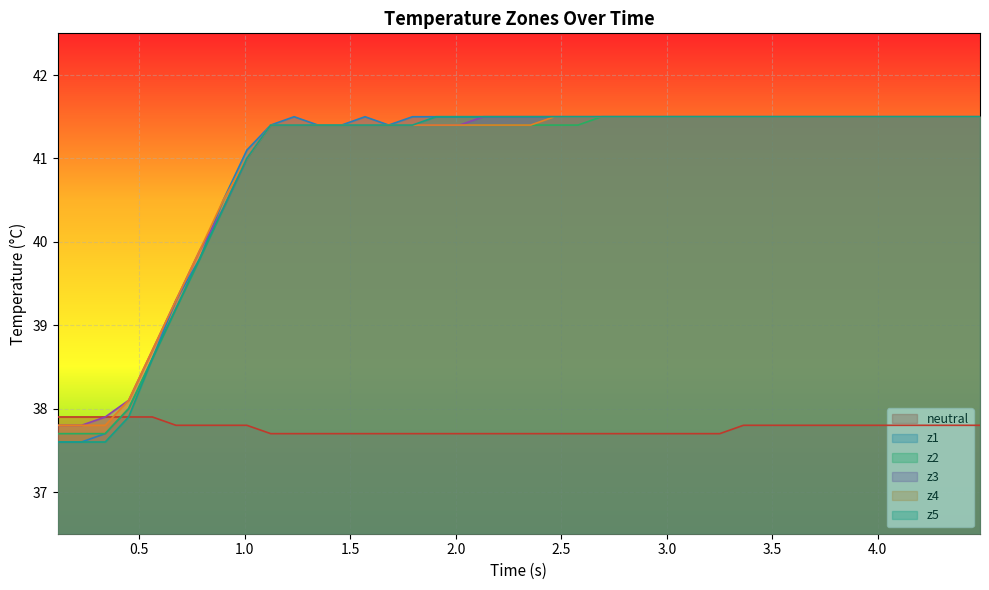

List the series in order of their peak value, lowest first.

neutral, z1, z2, z3, z4, z5